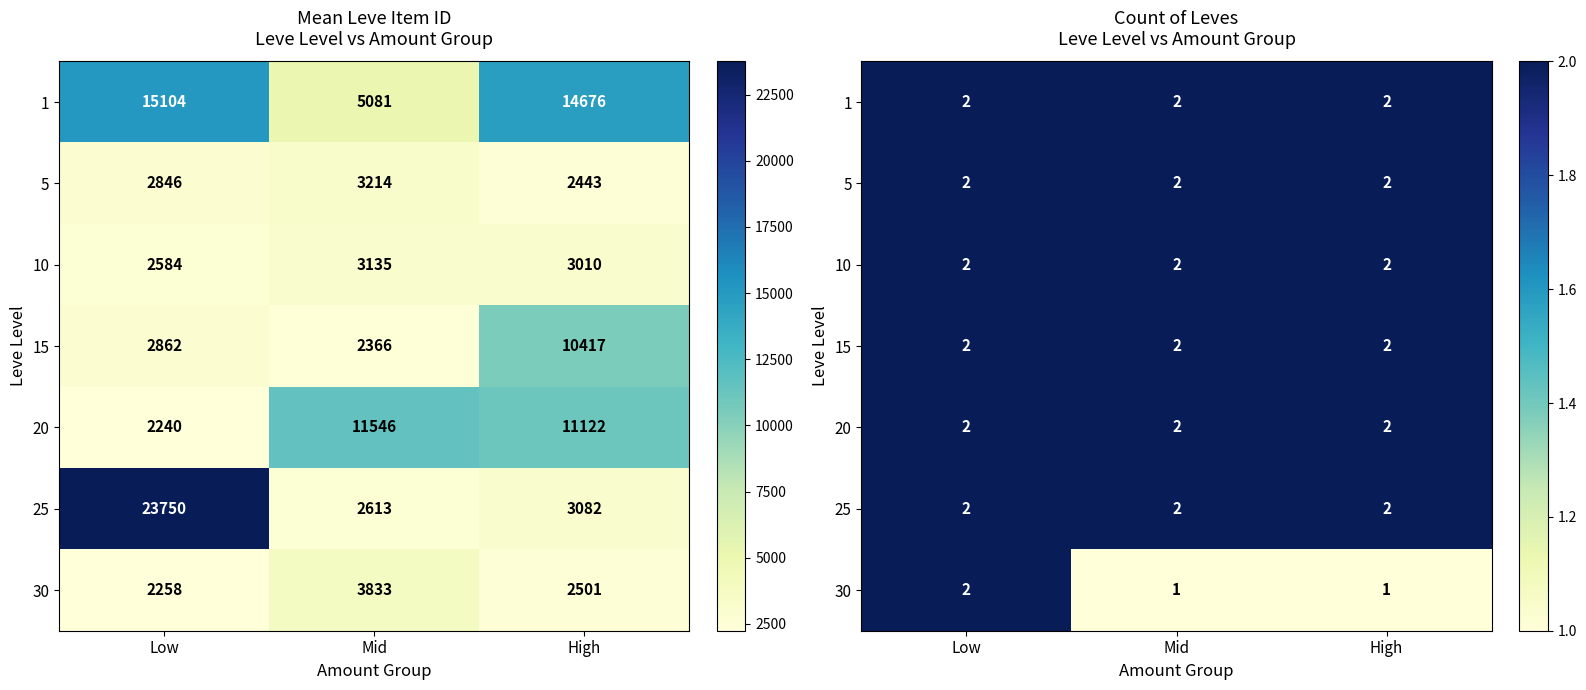

What is the sum of all 25 values?

6